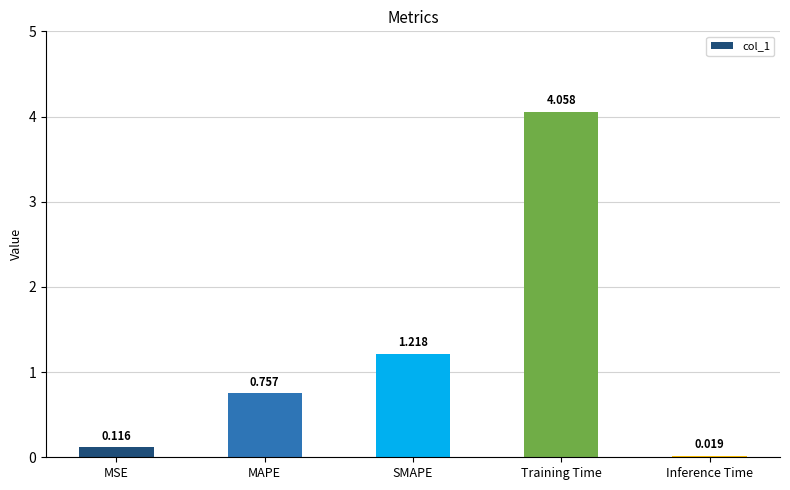

What is the label of the 4th bar from the right?

MAPE